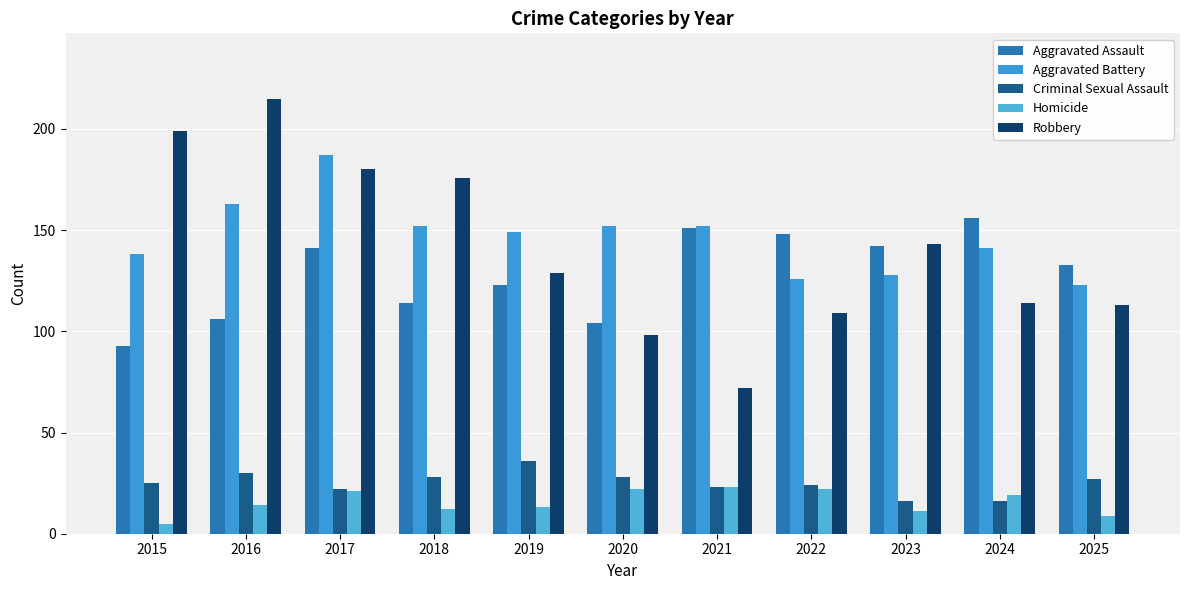

What is the difference between the second highest and minimum values in the Homicide series?

17